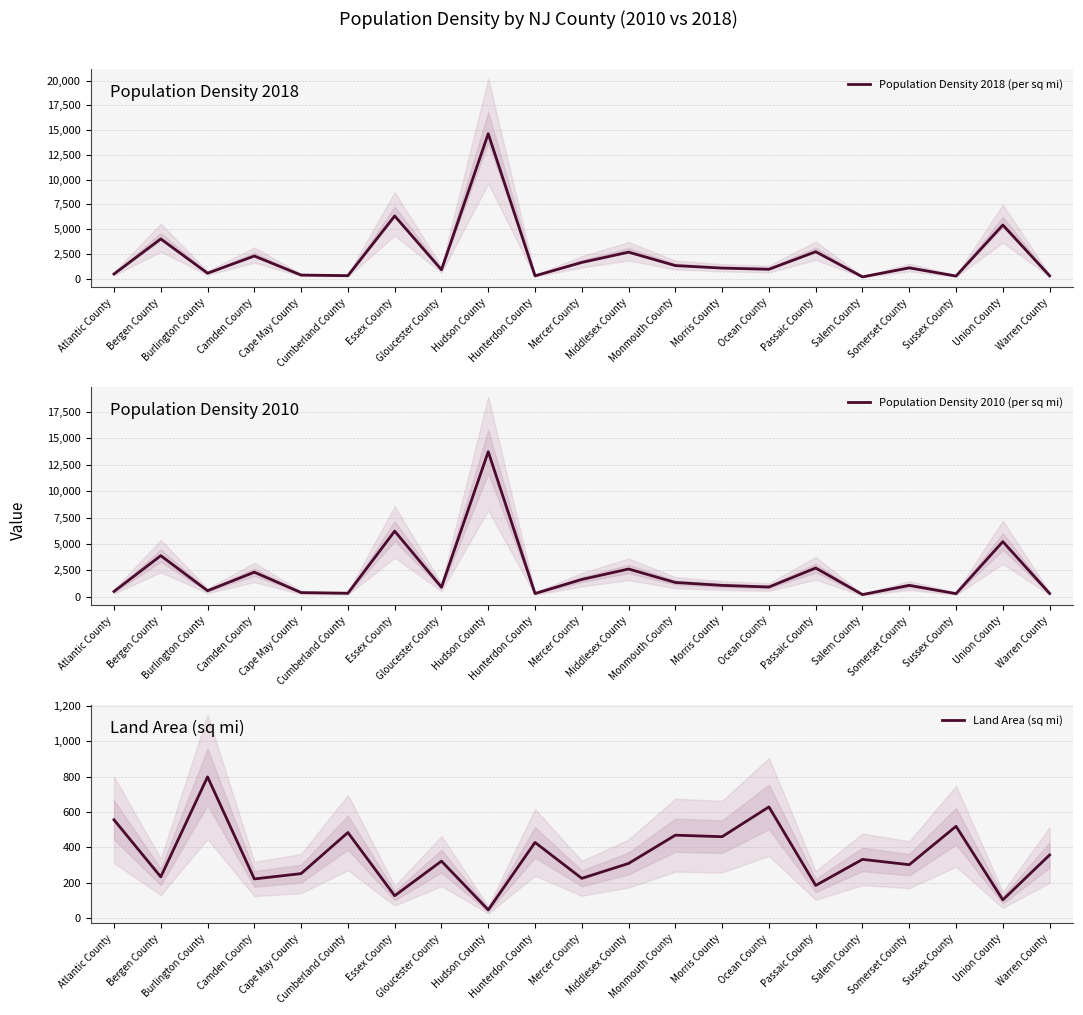

What is the highest value of the Population Density 2010 (per sq mi) series?

13731.4